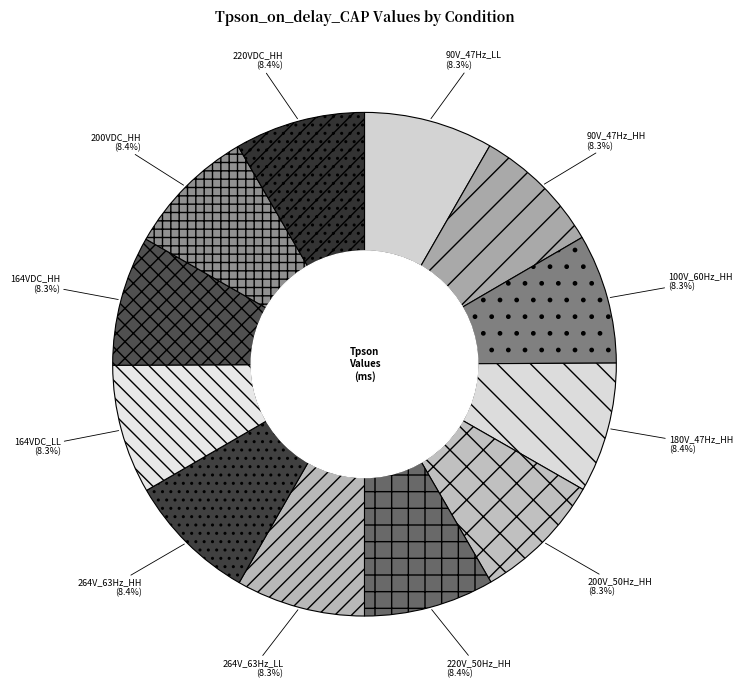

Count the number of slices in the pie.

12